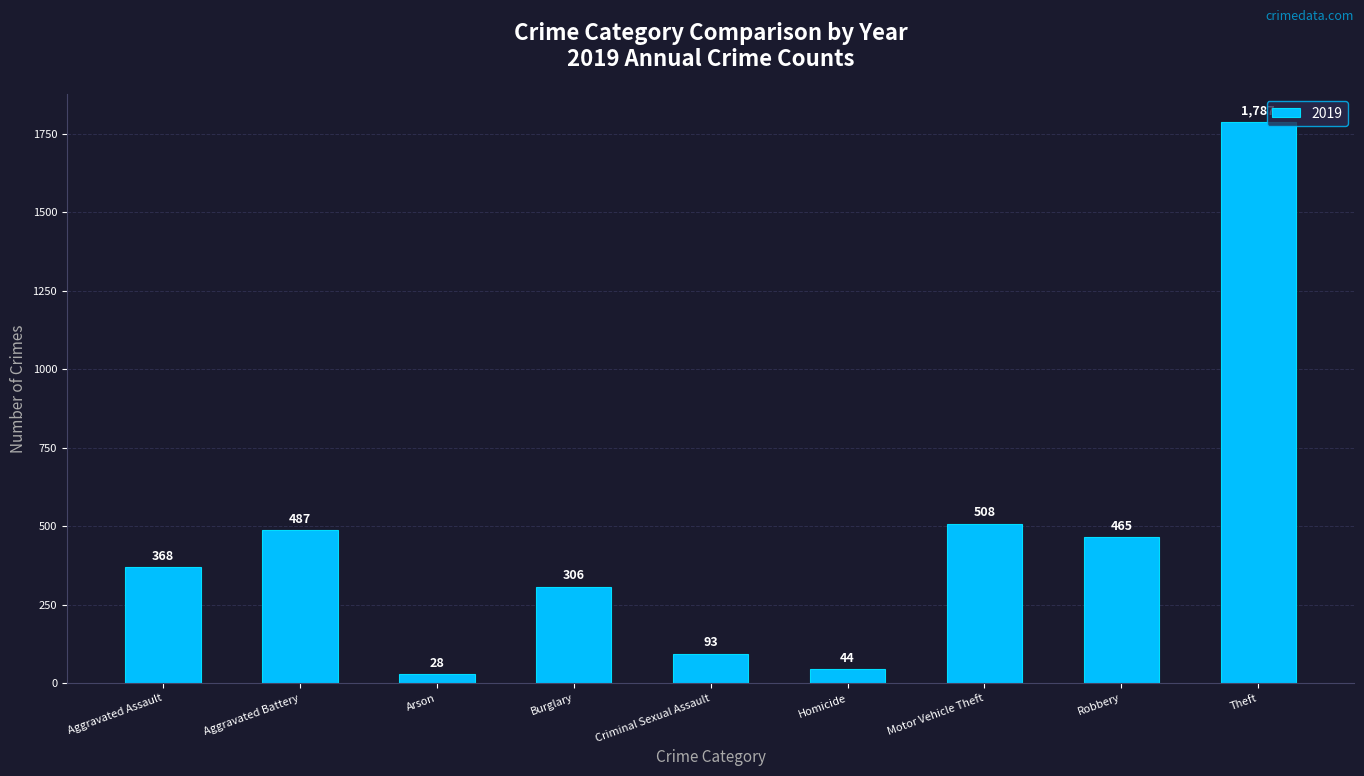

Reading right to left, transcribe all the data shown in this chart.

1787	465	508	44	93	306	28	487	368